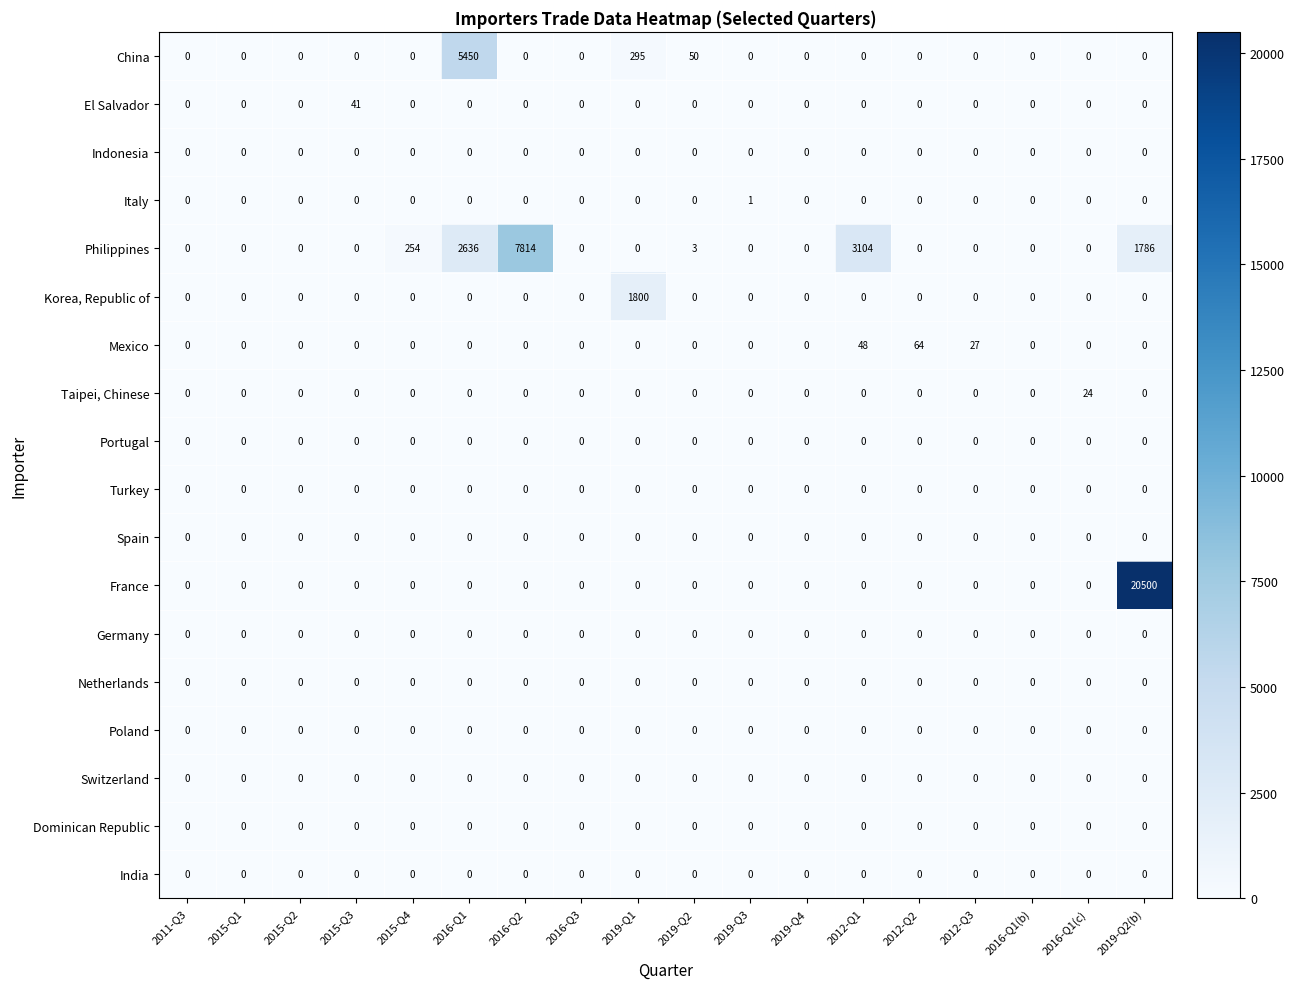

The value of Philippines at 2016-Q1(b) is -3381. True or false?

False